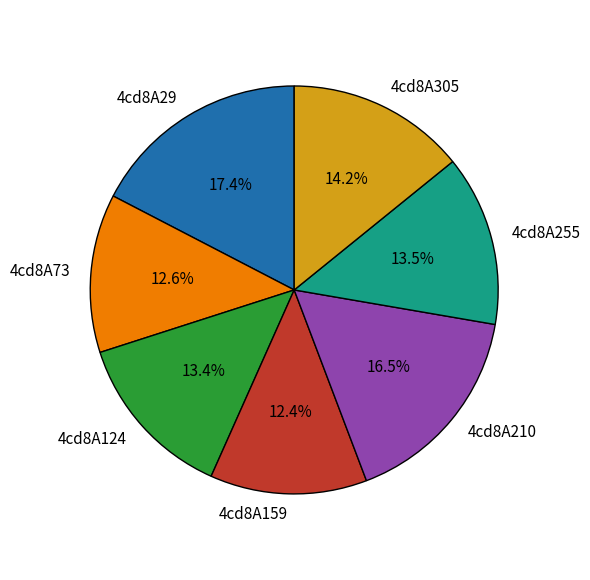

Does 4cd8A29 account for over 50% of the chart?

No